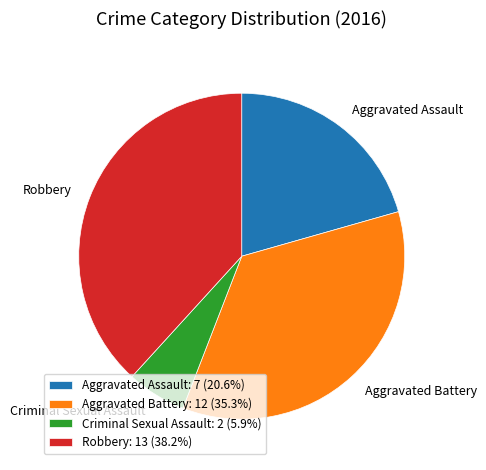

Which has a higher value, Robbery or Criminal Sexual Assault?

Robbery